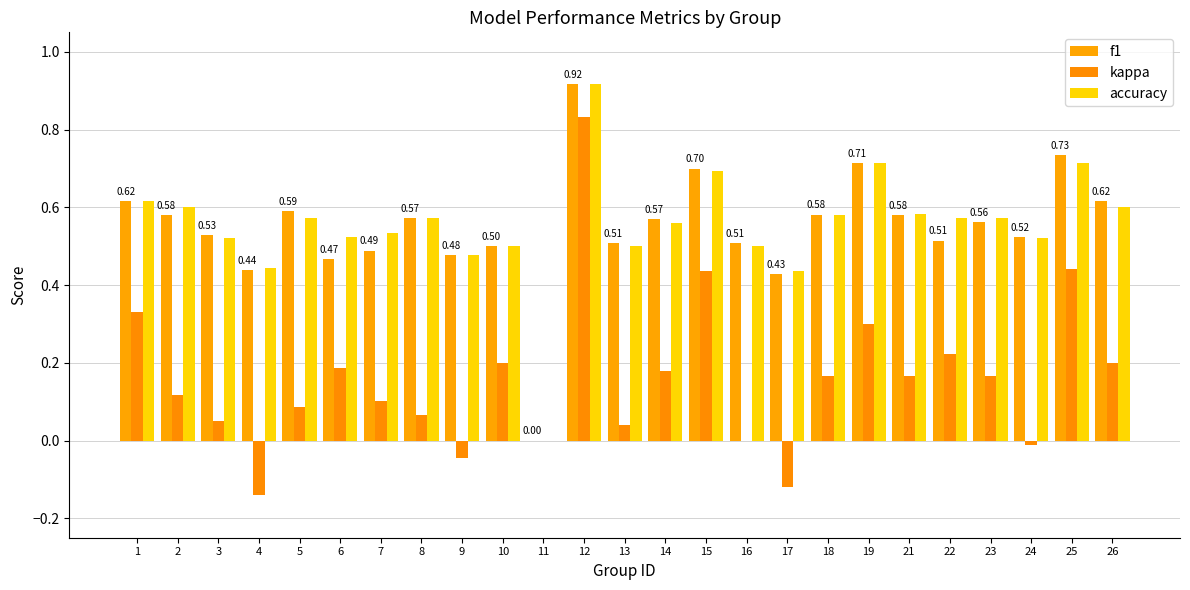

Reading left to right, transcribe all the data shown in this chart.

f1: 0.6	0.6	0.5	0.4	0.6	0.5	0.5	0.6	0.5	0.5	0.0	0.9	0.5	0.6	0.7	0.5	0.4	0.6	0.7	0.6	0.5	0.6	0.5	0.7	0.6
kappa: 0.3	0.1	0.1	-0.1	0.1	0.2	0.1	0.1	-0.0	0.2	0.0	0.8	0.0	0.2	0.4	0.0	-0.1	0.2	0.3	0.2	0.2	0.2	-0.0	0.4	0.2
accuracy: 0.6	0.6	0.5	0.4	0.6	0.5	0.5	0.6	0.5	0.5	0.0	0.9	0.5	0.6	0.7	0.5	0.4	0.6	0.7	0.6	0.6	0.6	0.5	0.7	0.6